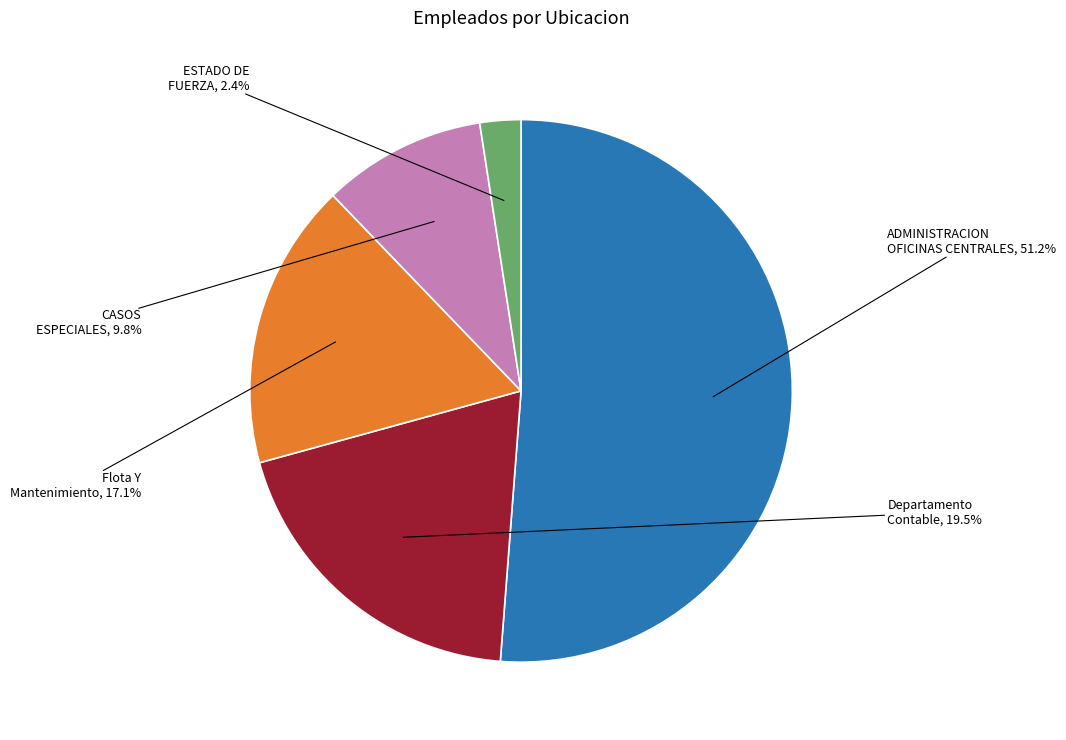

Is there a majority slice in this chart?

Yes